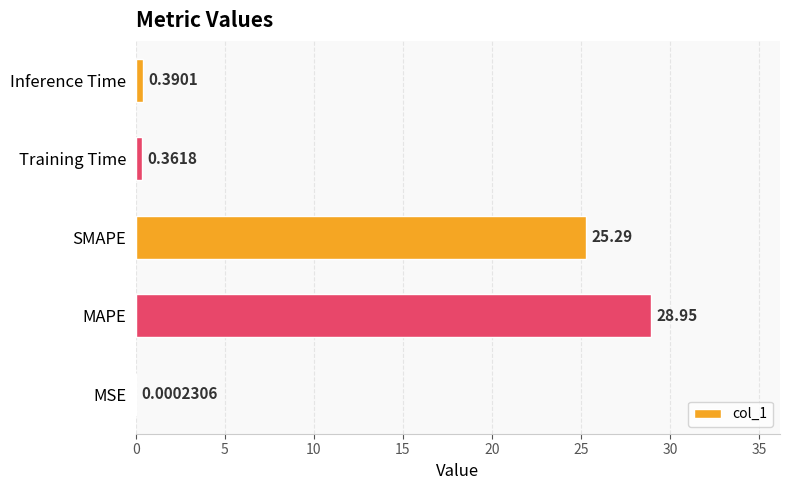

What is the average value?

11.0